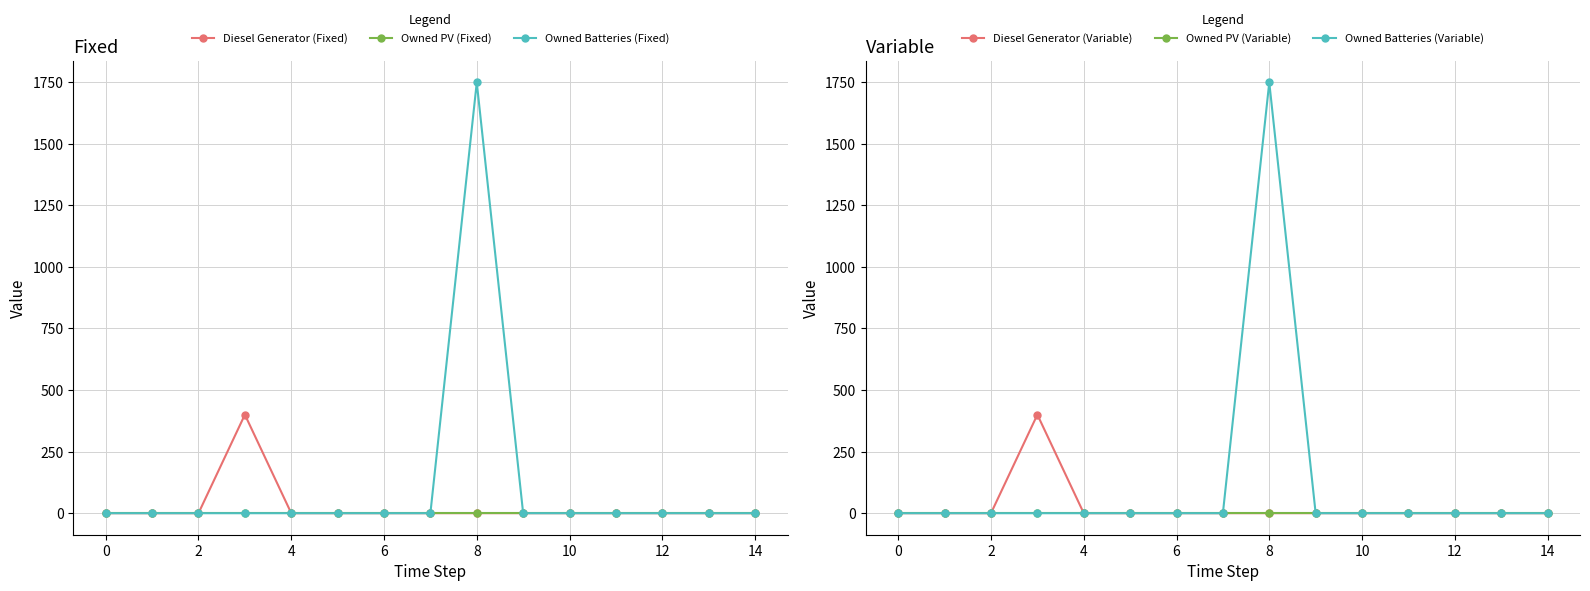

What is the label of the 4th point from the right?

11